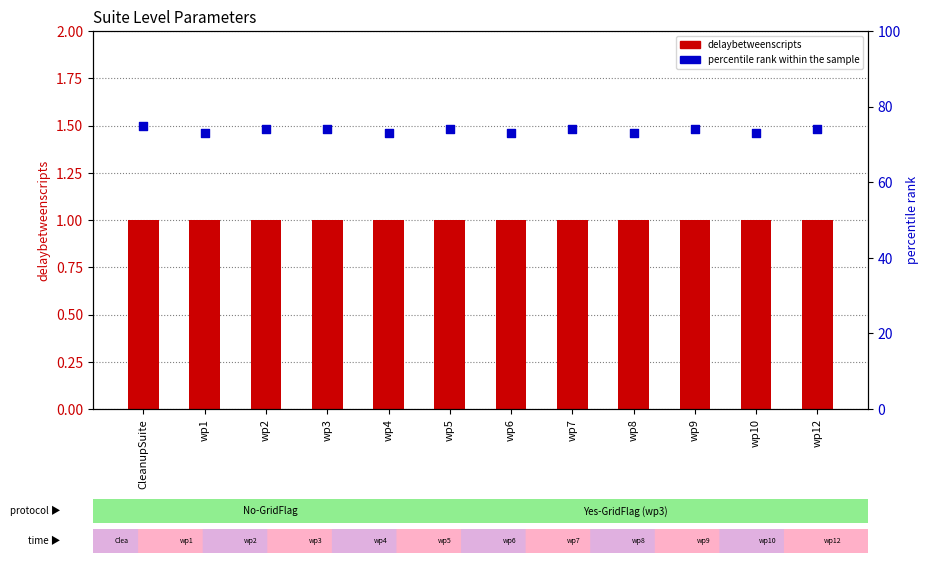

Which series has the widest spread of Y values?

percentile rank within the sample